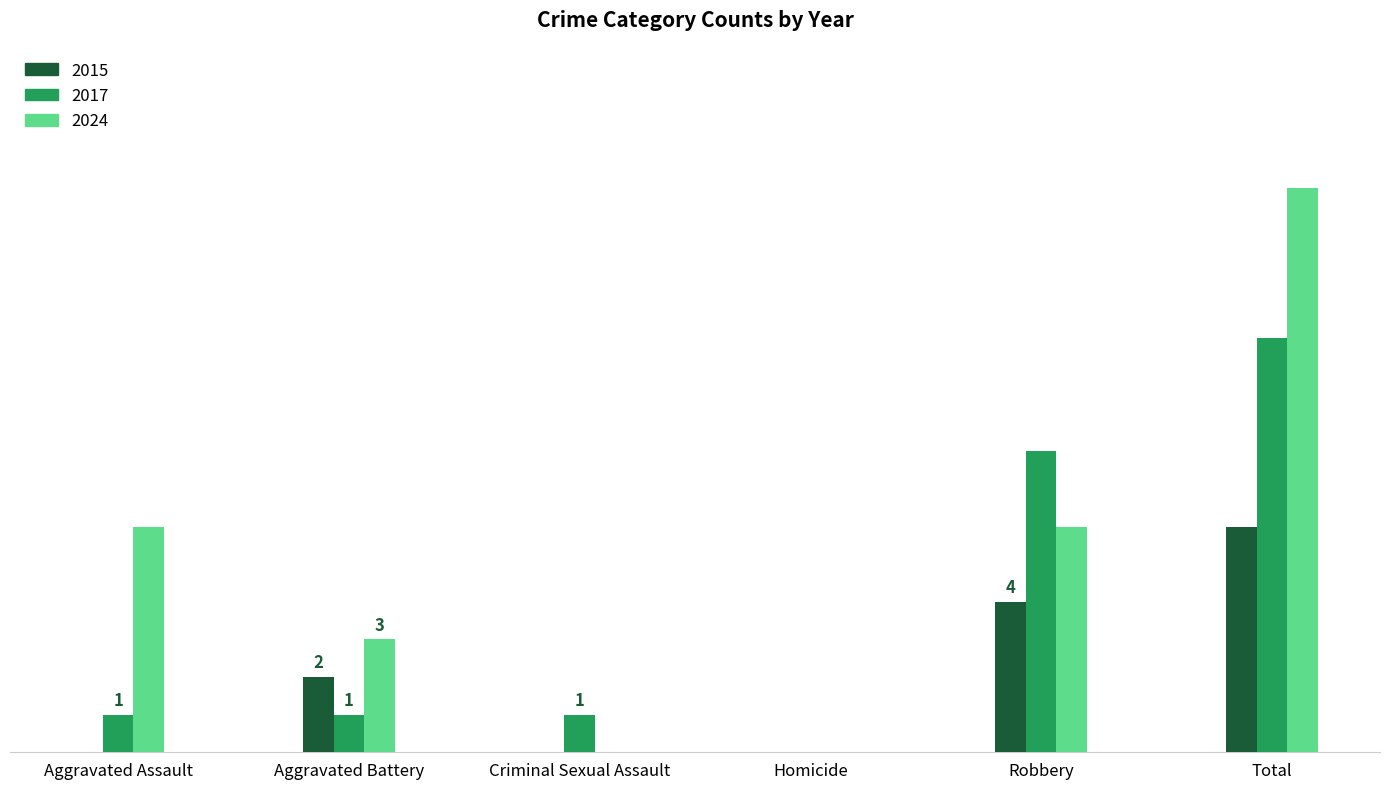

Which category has the highest value in the 2015 series?

Total